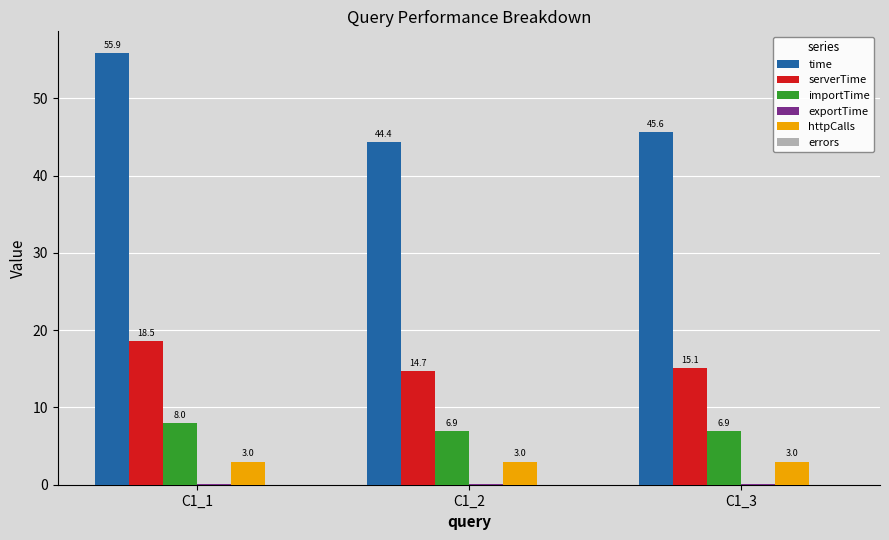

What is the highest value of the httpCalls series?

3.0